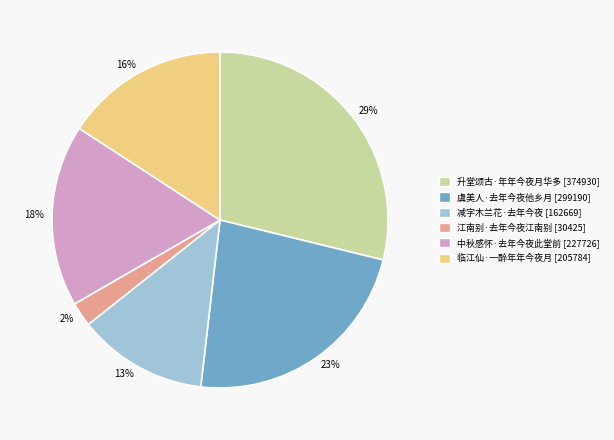

Combined, do 江南别·去年今夜江南别 and 临江仙·一醉年年今夜月 account for over 50%?

No